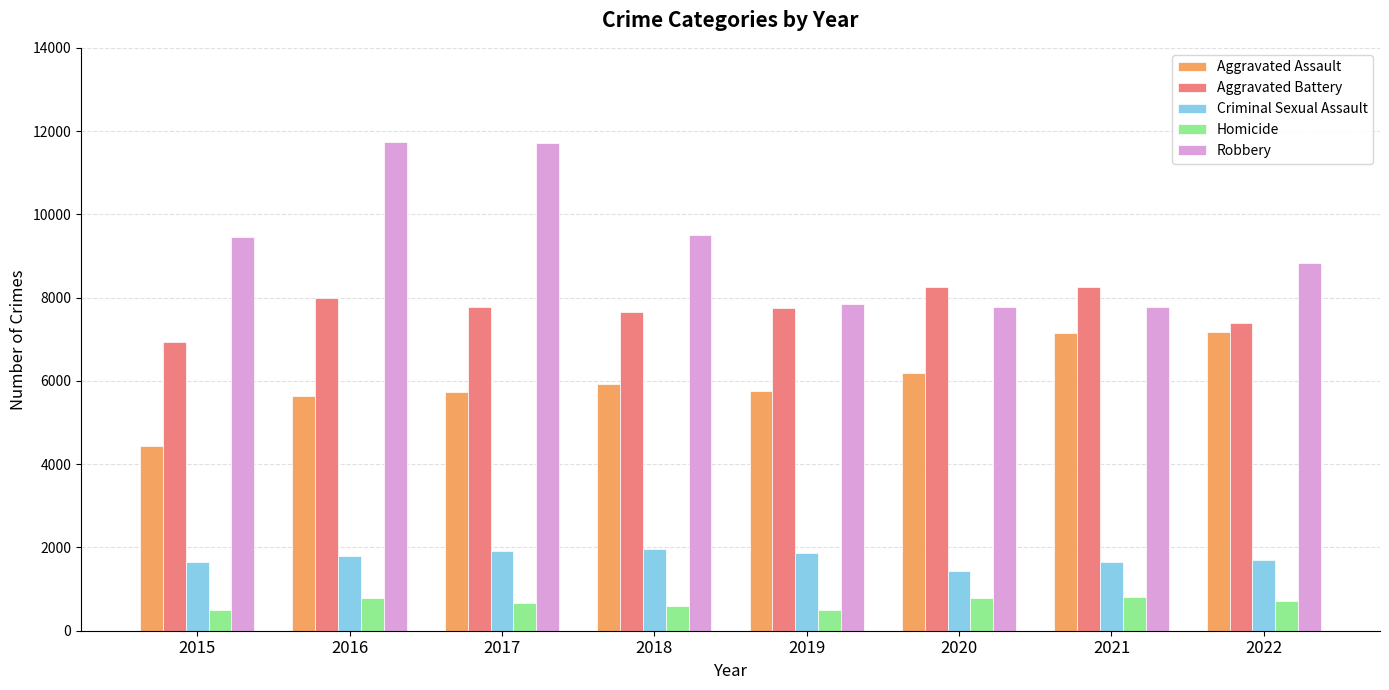

Which series has the widest spread of values?

Robbery